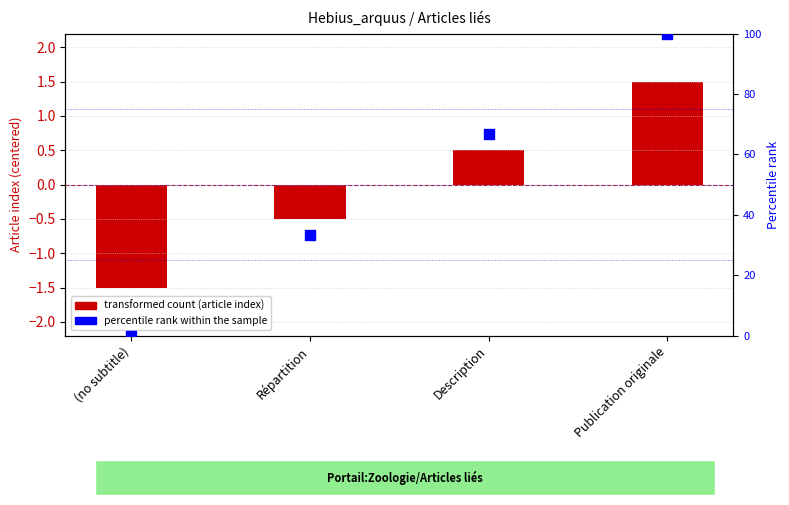

Is the value of percentile rank within the sample at Description greater than the value of transformed count (article index) at (no subtitle)?

Yes